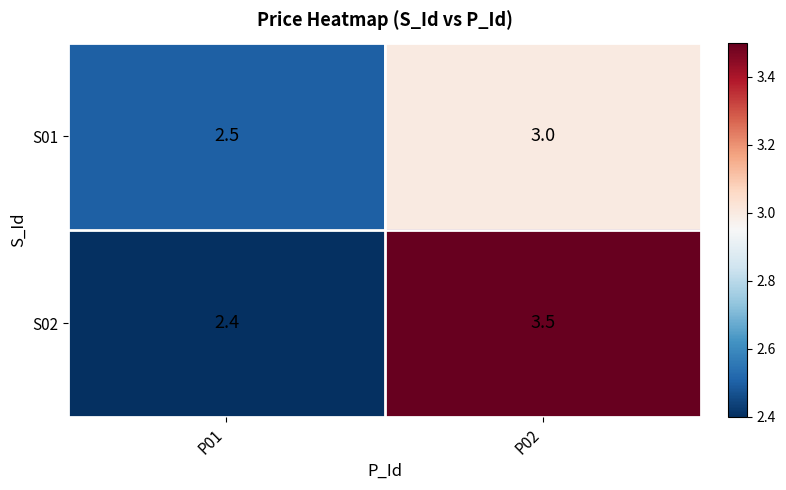

Is it true that S02 equals 2.4 at P01?

True